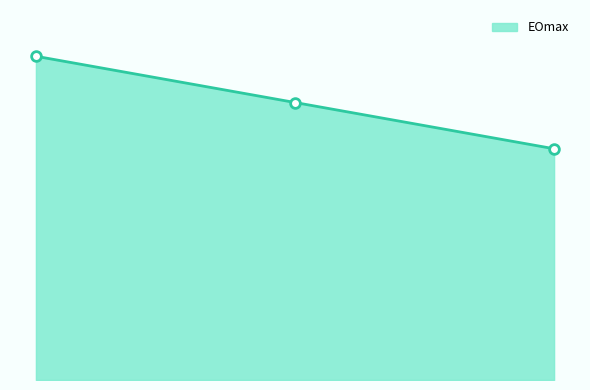

What is the difference between the second highest and minimum values?

400